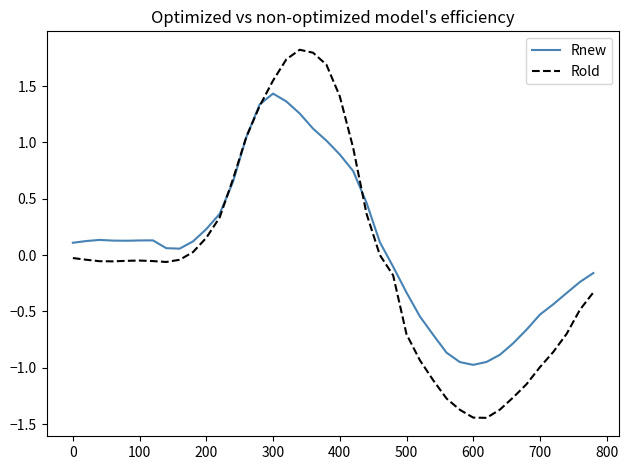

Which series has the largest range (max minus min)?

Rold